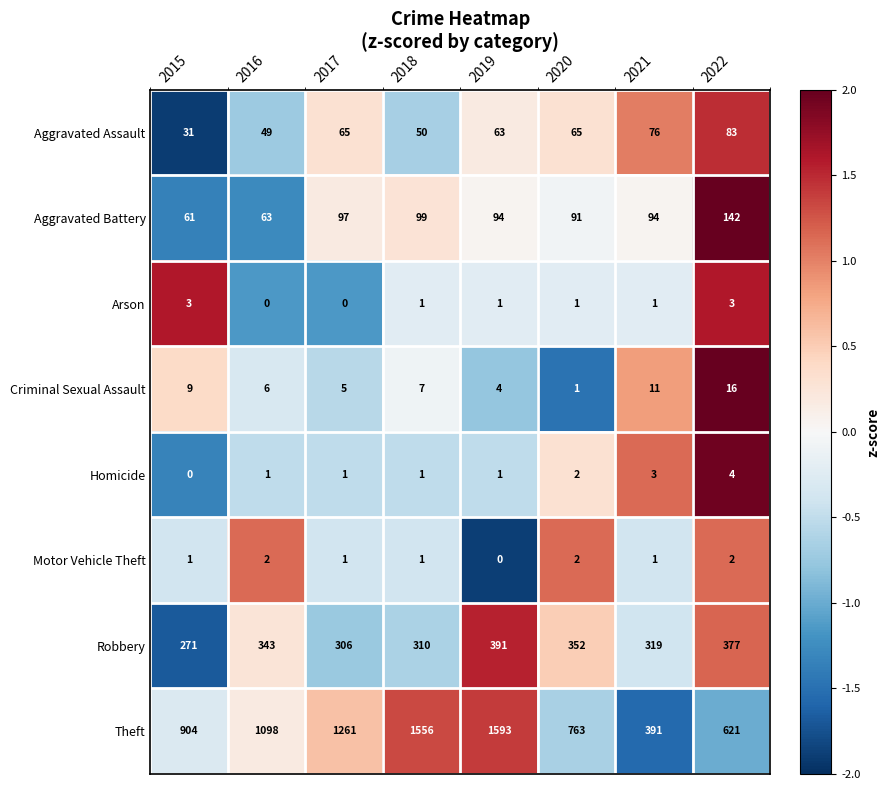

What is the sum of all Aggravated Battery values?

741